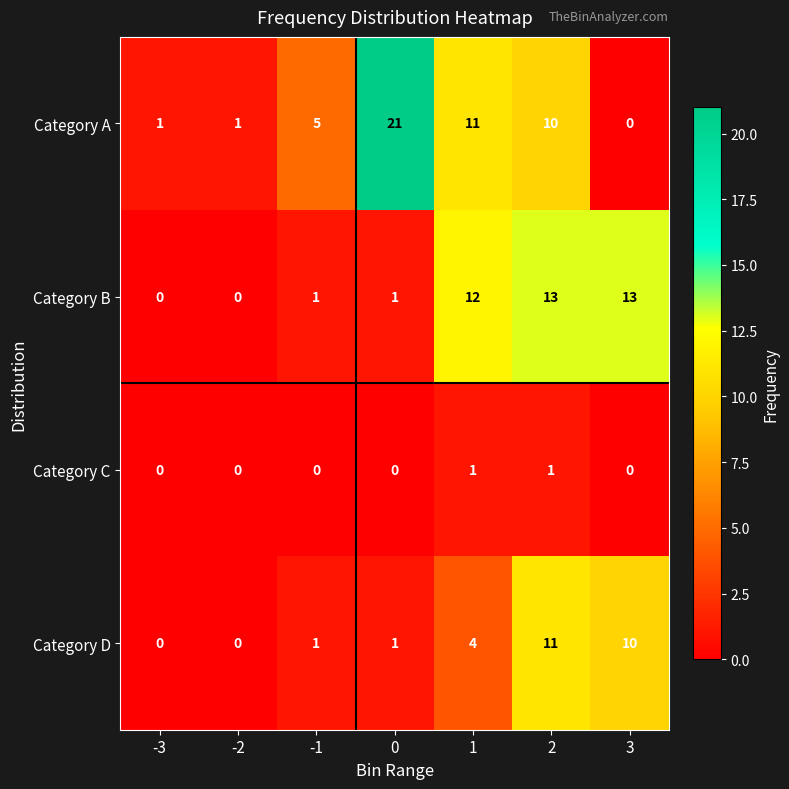

Is it true that Category A equals 5 at -1?

True